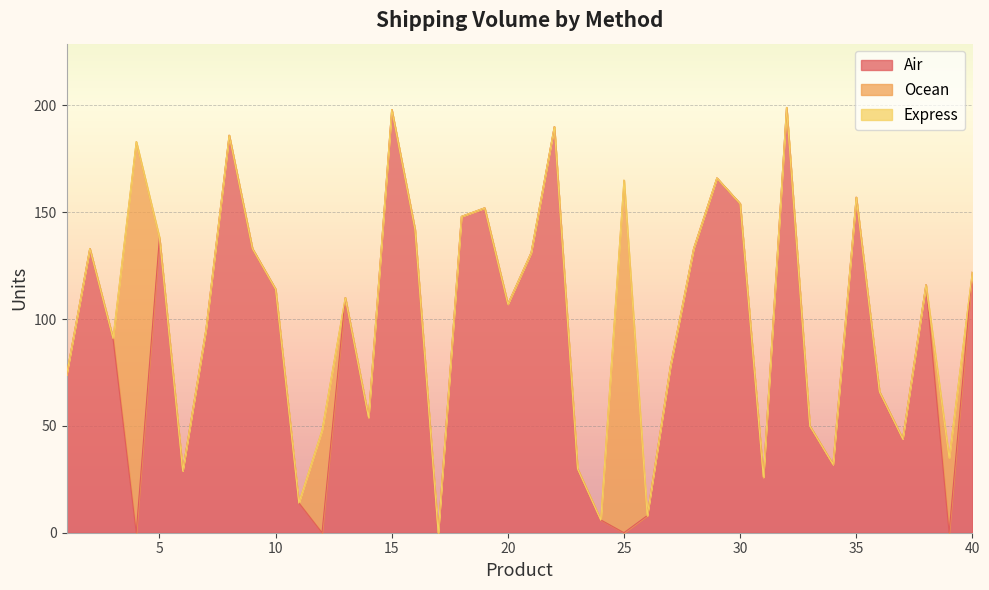

At how many categories does at least one series exceed 189?

3